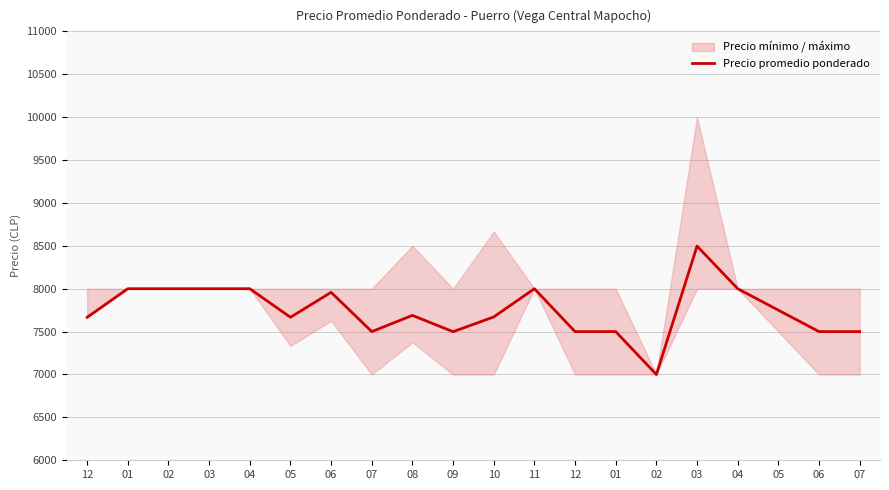

What is the difference between the maximum and minimum values?

1497